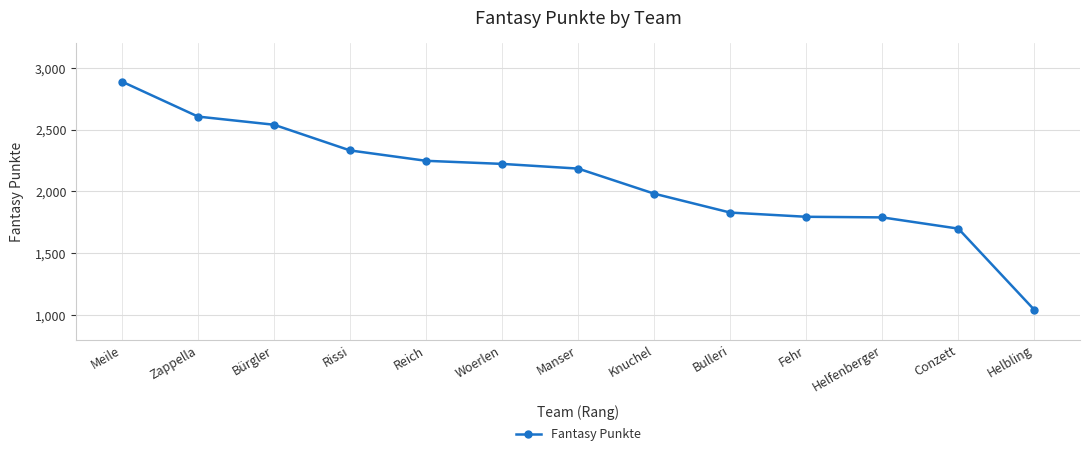

Read the value at Helfenberger, to the nearest 50.

1800